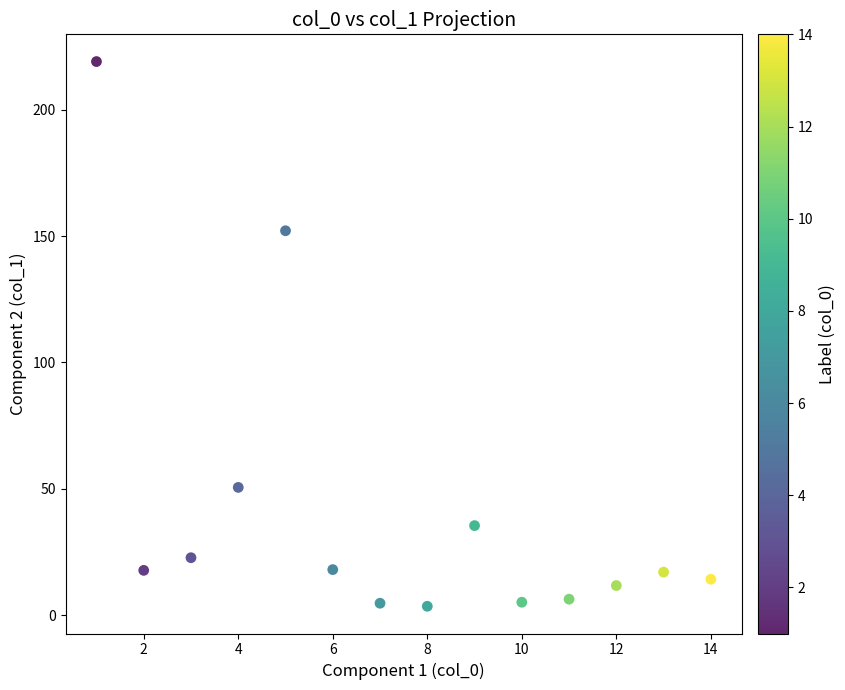

What is the range of Y values (max minus min)?

215.4